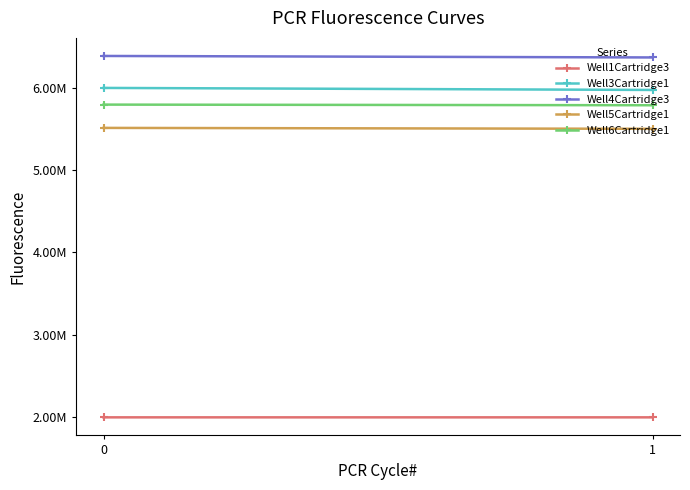

How many values in the Well3Cartridge1 series are below 5998518?

1